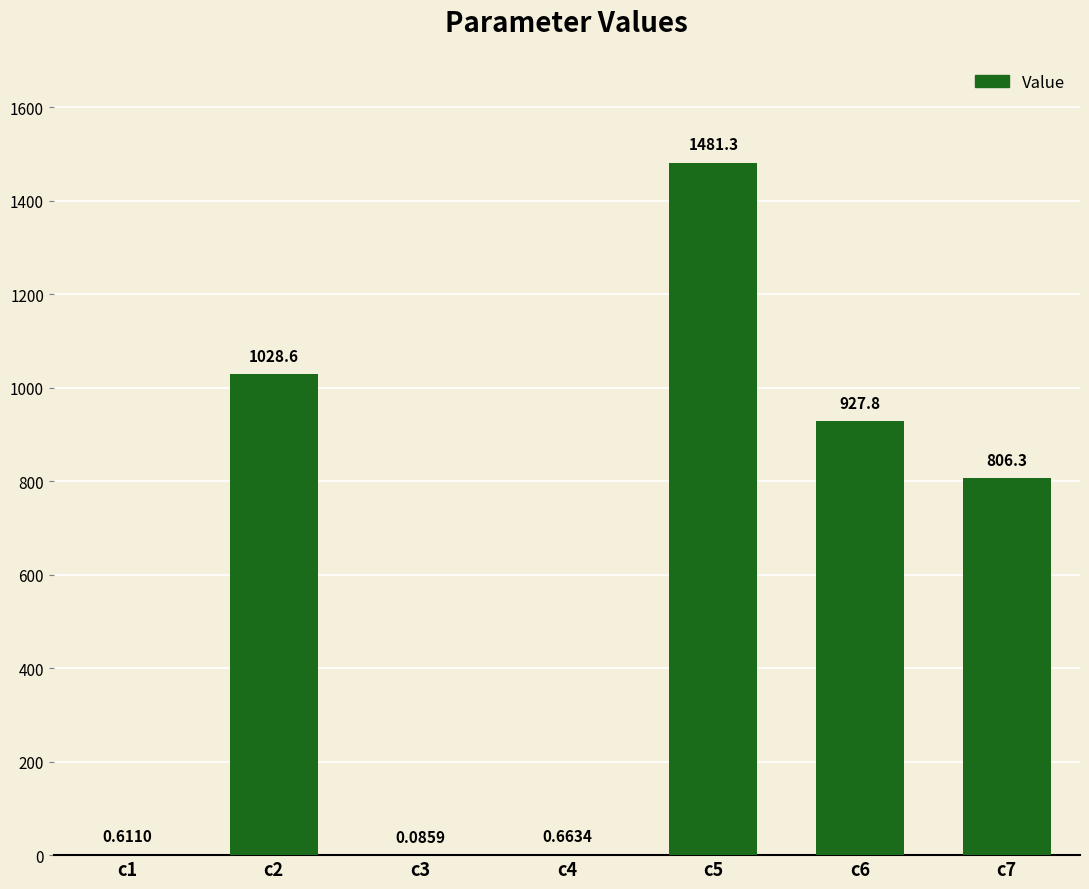

Which has a higher value, c6 or c2?

c2